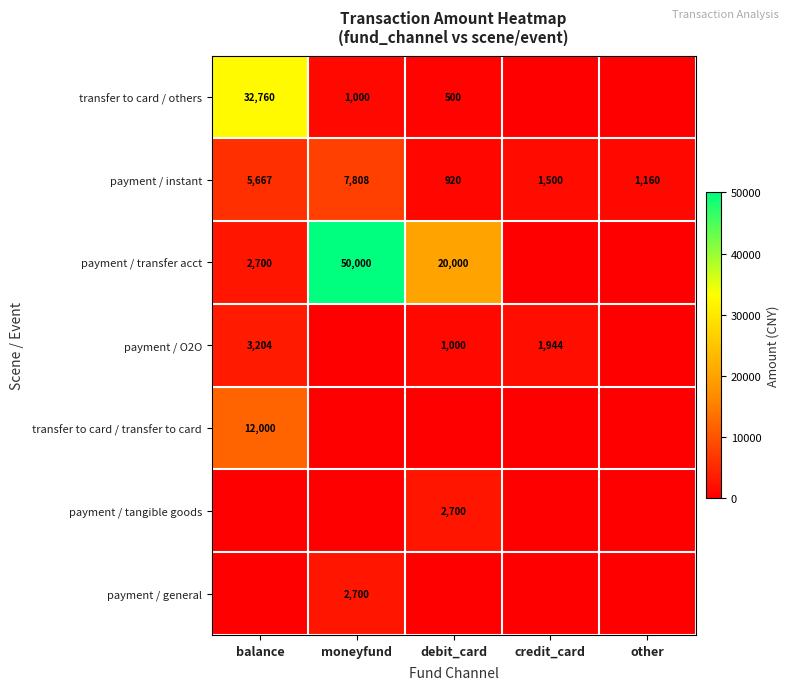

What is the total value across all series at debit_card?

25120.0